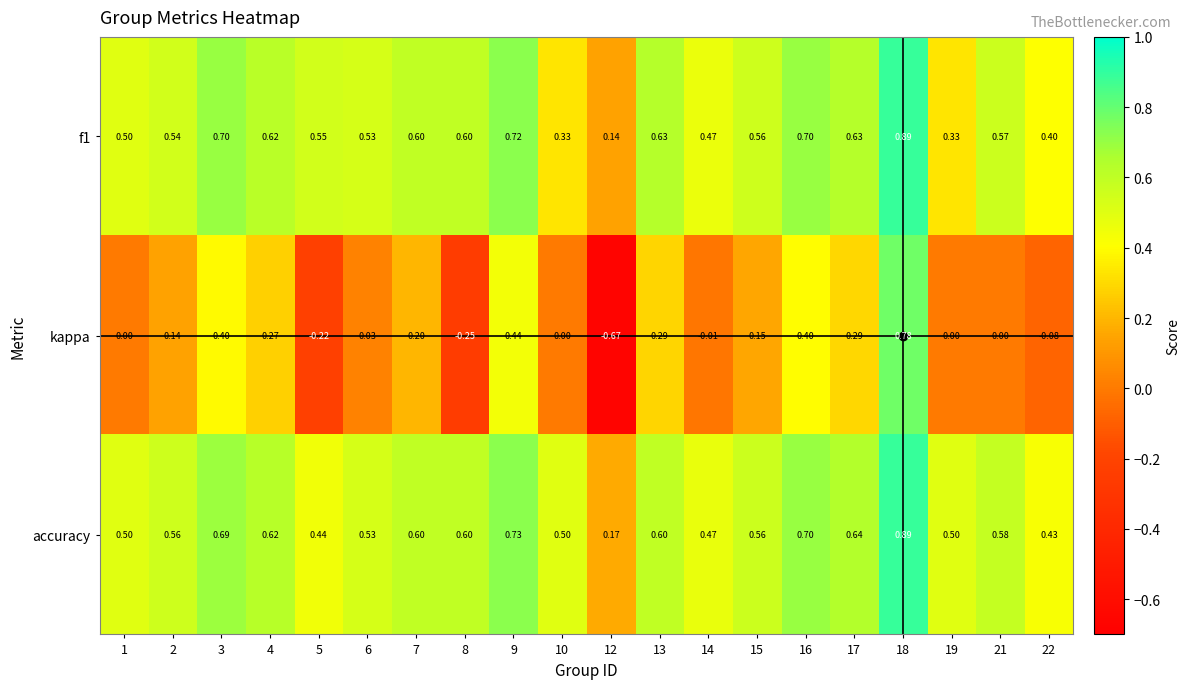

Is the value of kappa at 10 greater than the value of accuracy at 7?

No